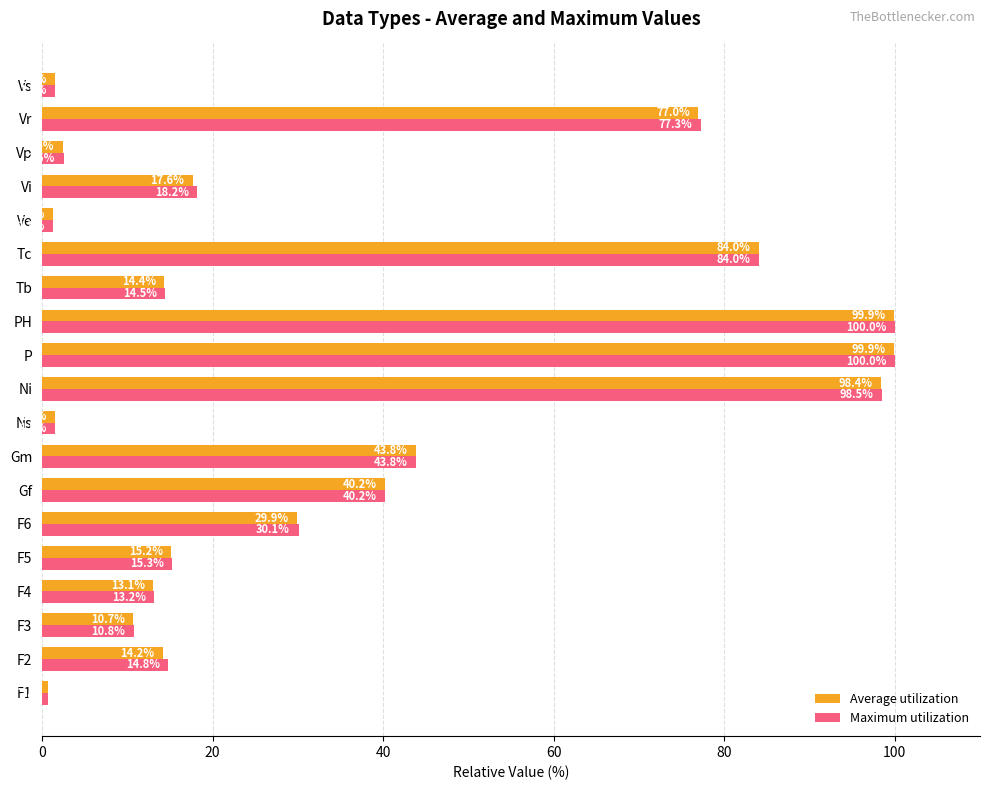

The Average utilization series shows 22.5 at F5. True or false?

False